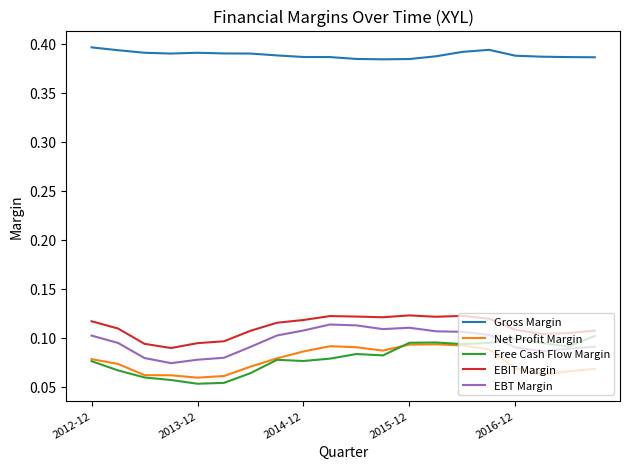

True or false: Gross Margin and EBIT Margin cross at least once.

False